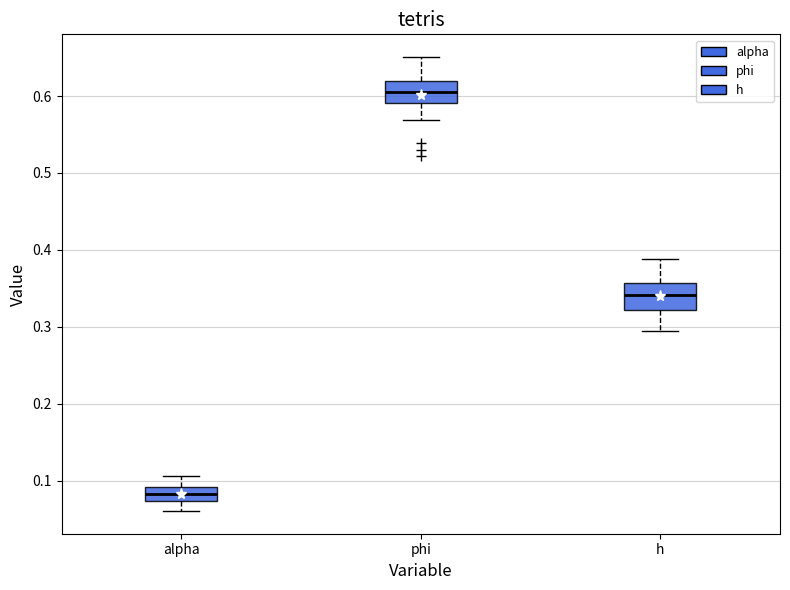

Reading left to right, transcribe this box plot: for each box, give where its median line is, the range the box spans, and where its two whiskers end, as read against the y-axis. The values are not printed on the chart, so give them approximately, as read against the axis.

alpha: median 0.08, box 0.07 to 0.09, whiskers 0.06 to 0.11
phi: median 0.60, box 0.59 to 0.62, whiskers 0.57 to 0.65
h: median 0.34, box 0.32 to 0.36, whiskers 0.30 to 0.39